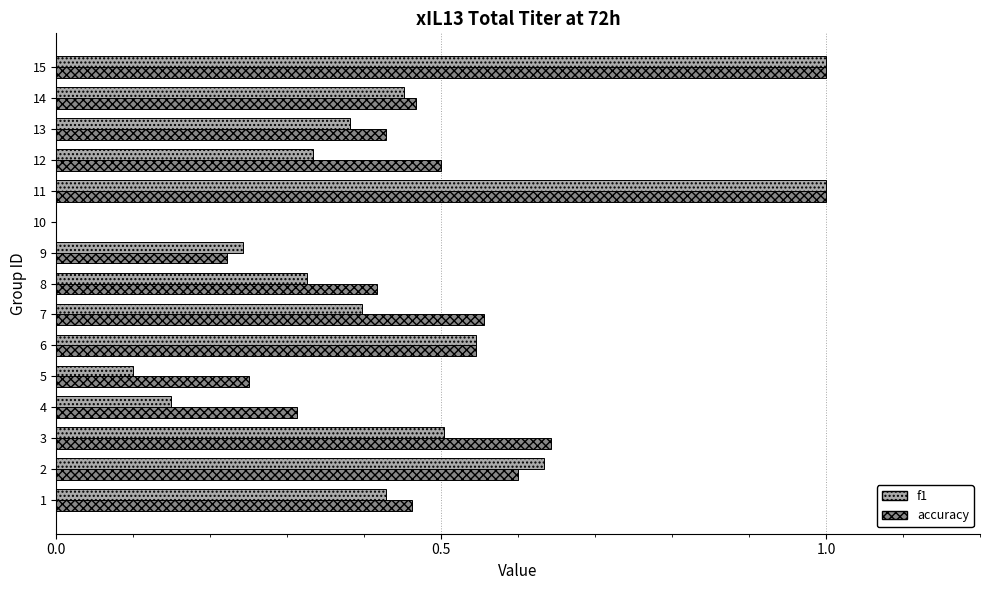

Between 2 and 9, which series saw the biggest shift?

f1